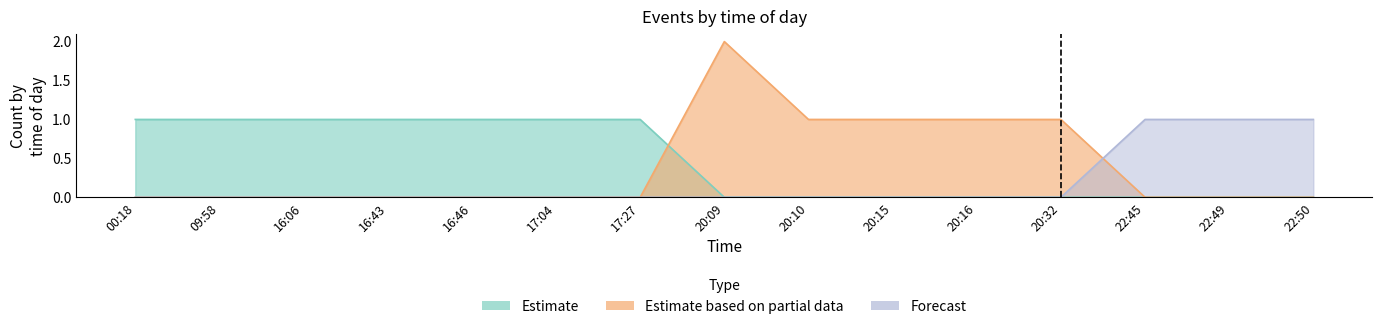

Rank the categories by Forecast value from highest to lowest.

22:45, 22:49, 22:50, 00:18, 09:58, 16:06, 16:43, 16:46, 17:04, 17:27, 20:09, 20:10, 20:15, 20:16, 20:32